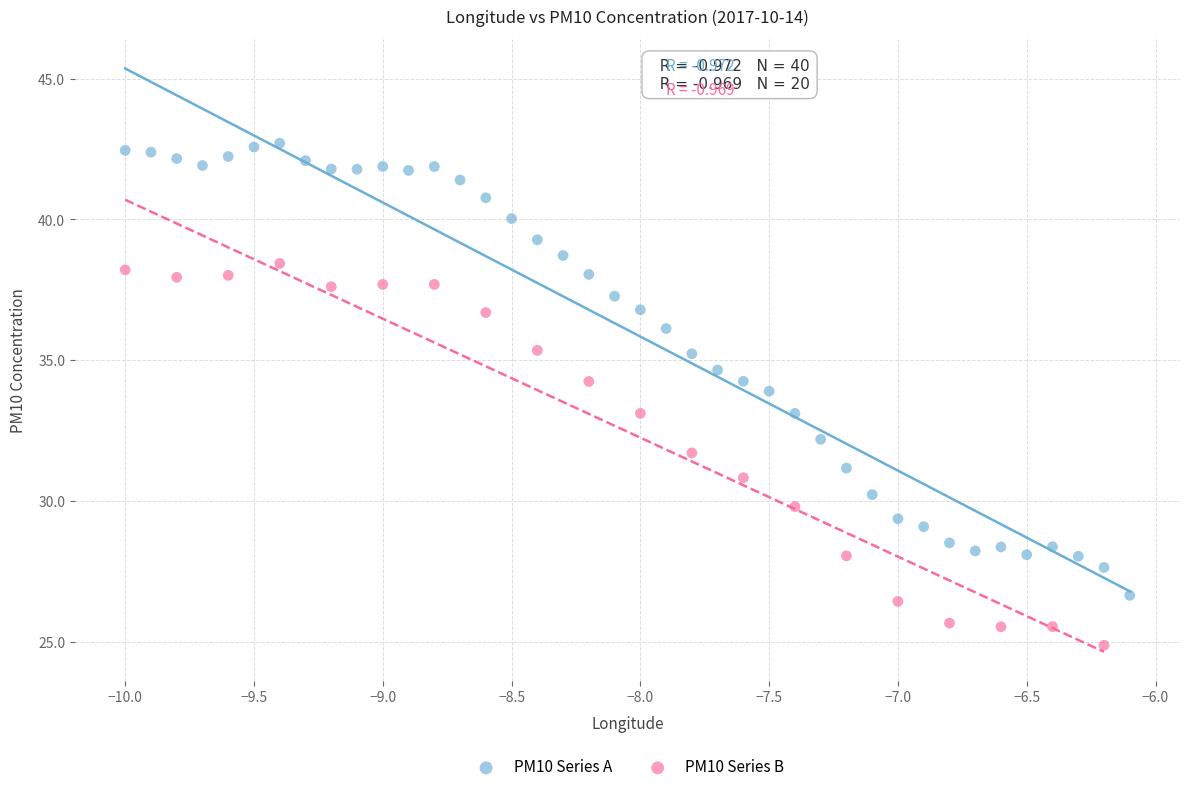

Which series contains the lowest Y value?

PM10 Series B